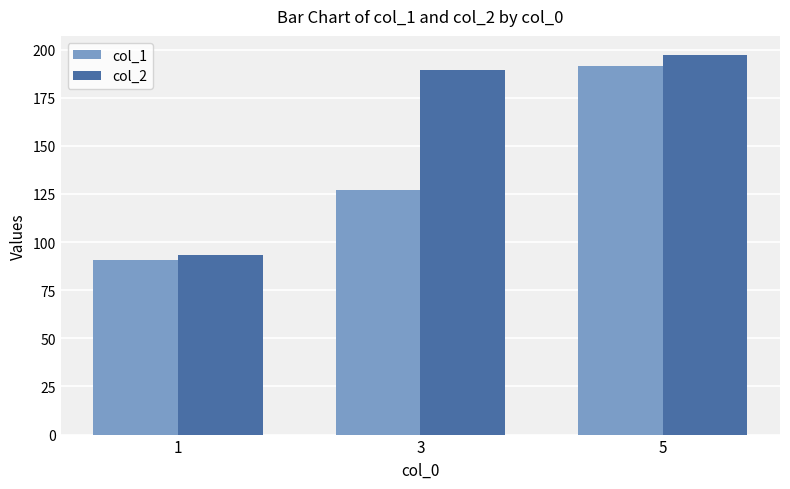

What is the total value across all series at 3?

316.6